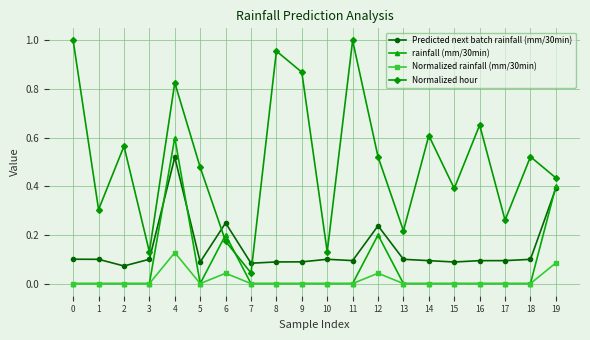

The Predicted next batch rainfall (mm/30min) series shows 0.2 at 12. True or false?

True